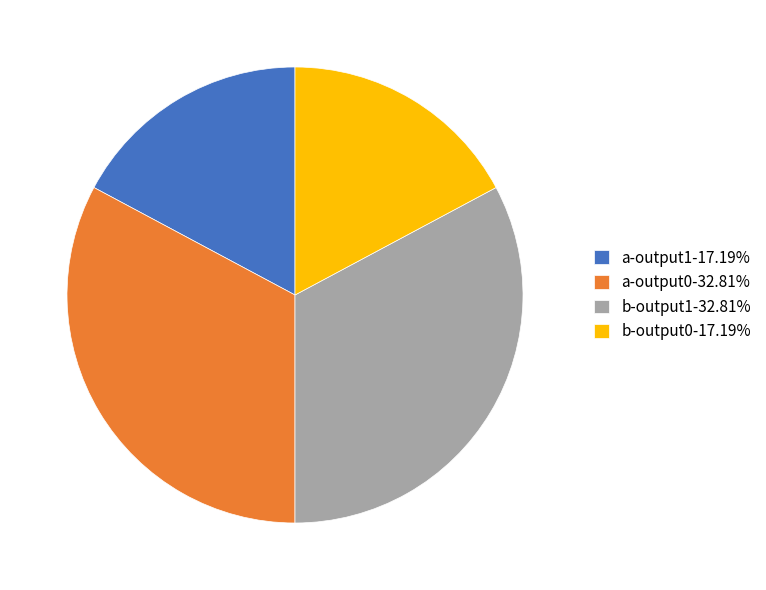

What is the ratio of the value at a-output0-32.81% to the value at b-output1-32.81%?

1.0